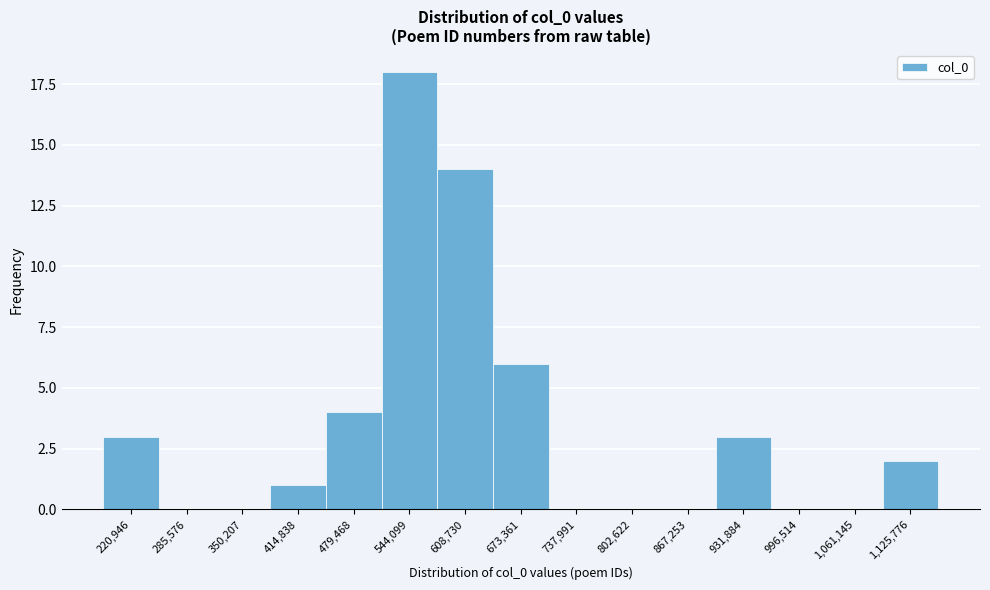

Reading left to right, what are all the values shown in this chart?

220,946=3	285,576=0	350,207=0	414,838=1	479,468=4	544,099=18	608,730=14	673,361=6	737,991=0	802,622=0	867,253=0	931,884=3	996,514=0	1,061,145=0	1,125,776=2